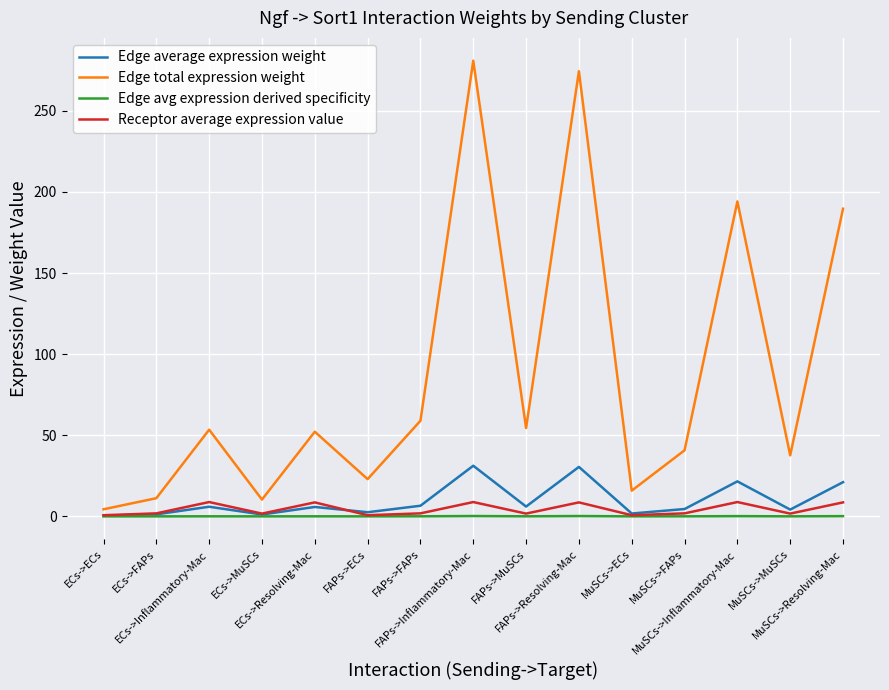

Does the chart display data point markers on the line(s)?

No